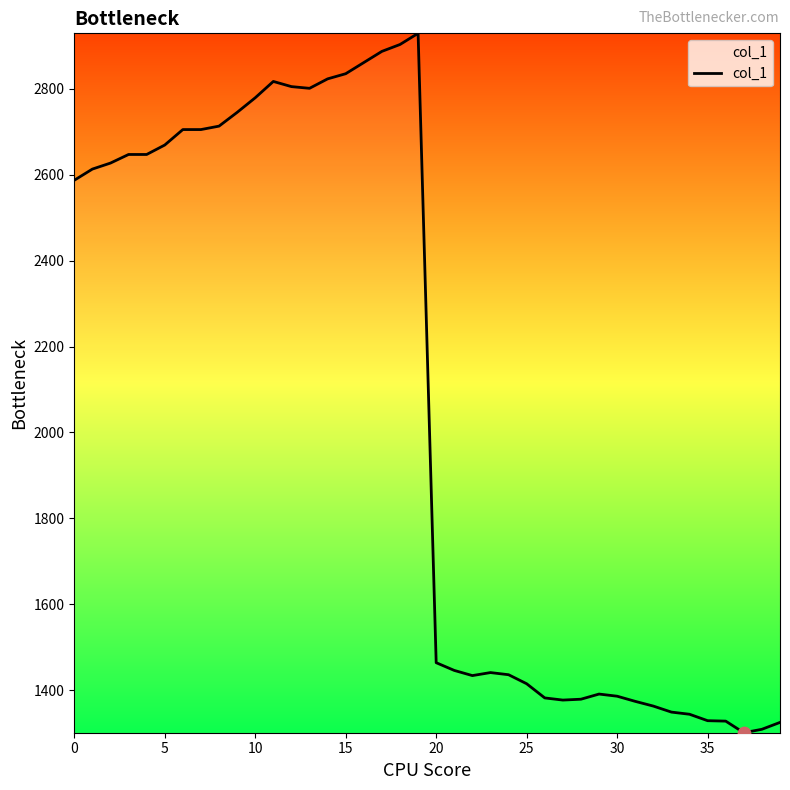

What is the maximum value shown in the chart?

2929